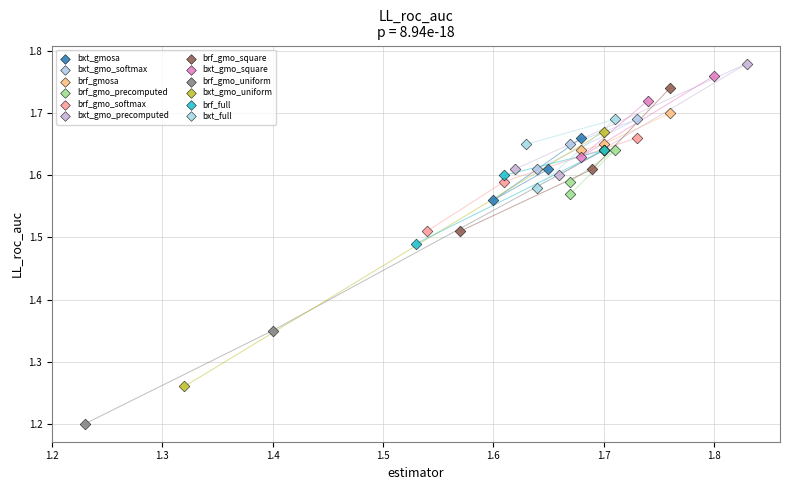

Which series has the widest spread of Y values?

brf_gmo_uniform